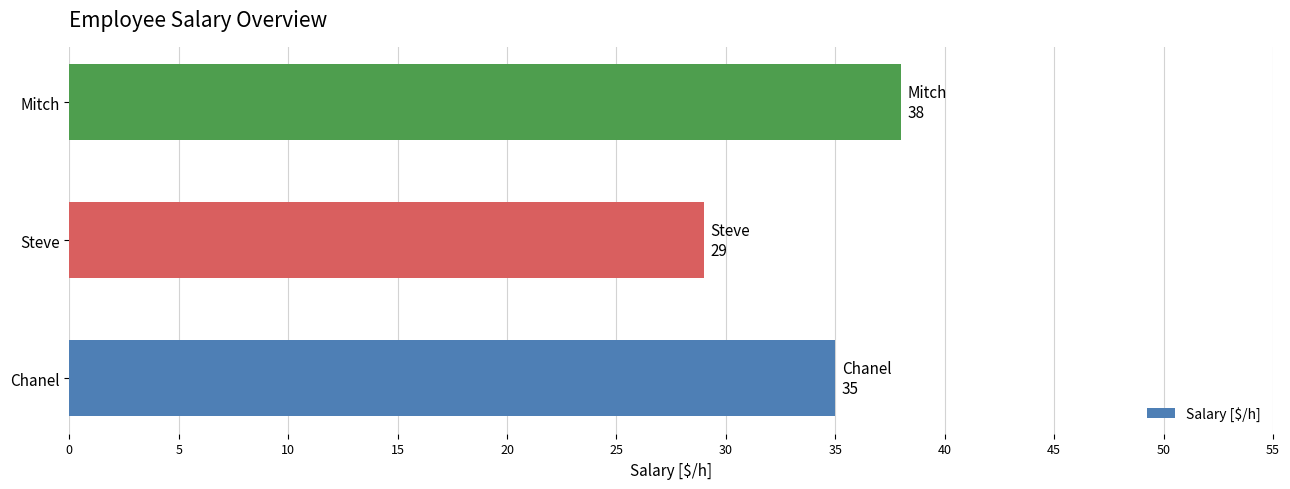

How many data points are less than 35?

1